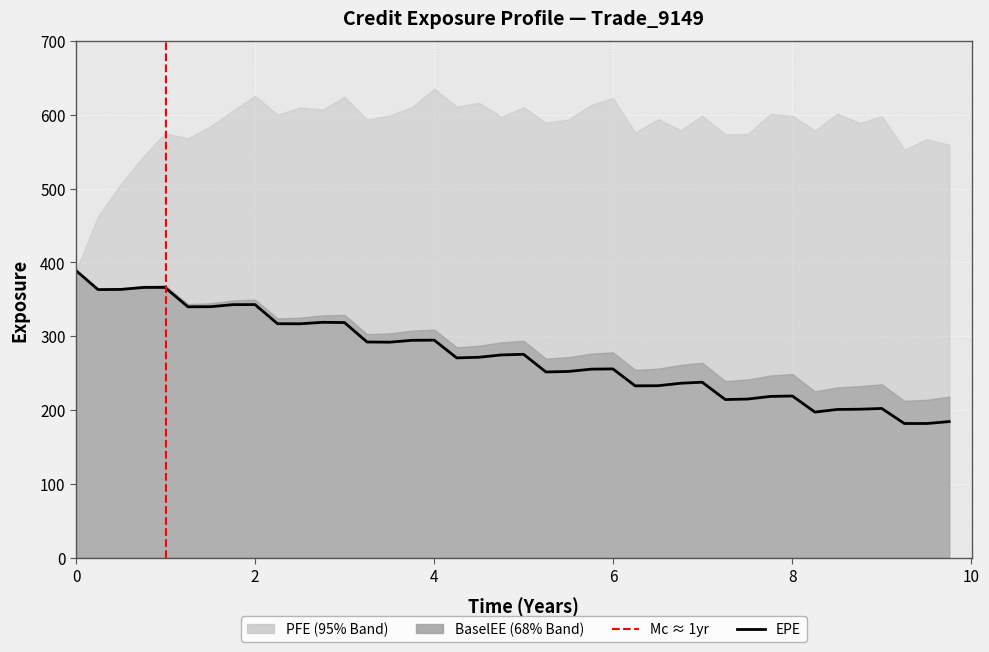

What is the sum of all BaselEE values?

11603.4